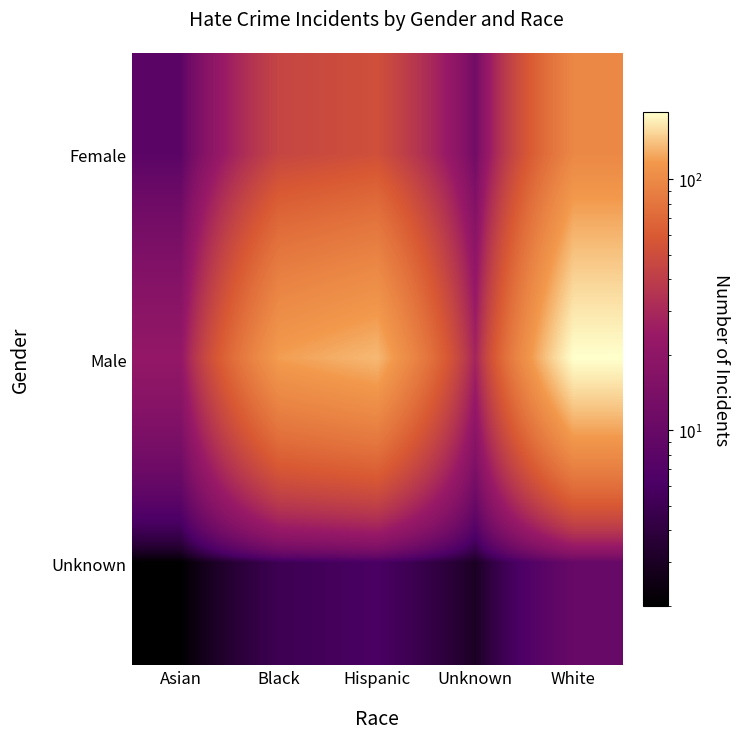

At Black, list the series in order from smallest to largest.

Unknown, Female, Male